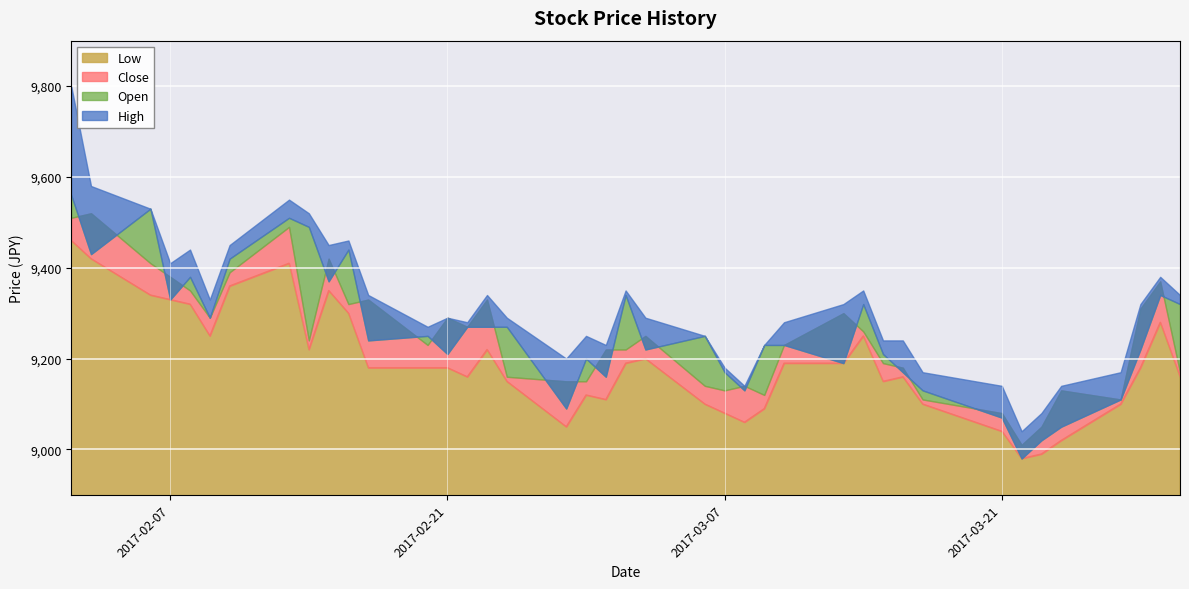

List the labels in order of Open value, smallest first.

6, 5, 4, 7, 22, 3, 8, 15, 20, 9, 16, 12, 21, 10, 26, 2, 18, 13, 14, 28, 17, 27, 23, 24, 25, 34, 0, 11, 36, 1, 19, 30, 35, 33, 38, 29, 31, 32, 37, 39